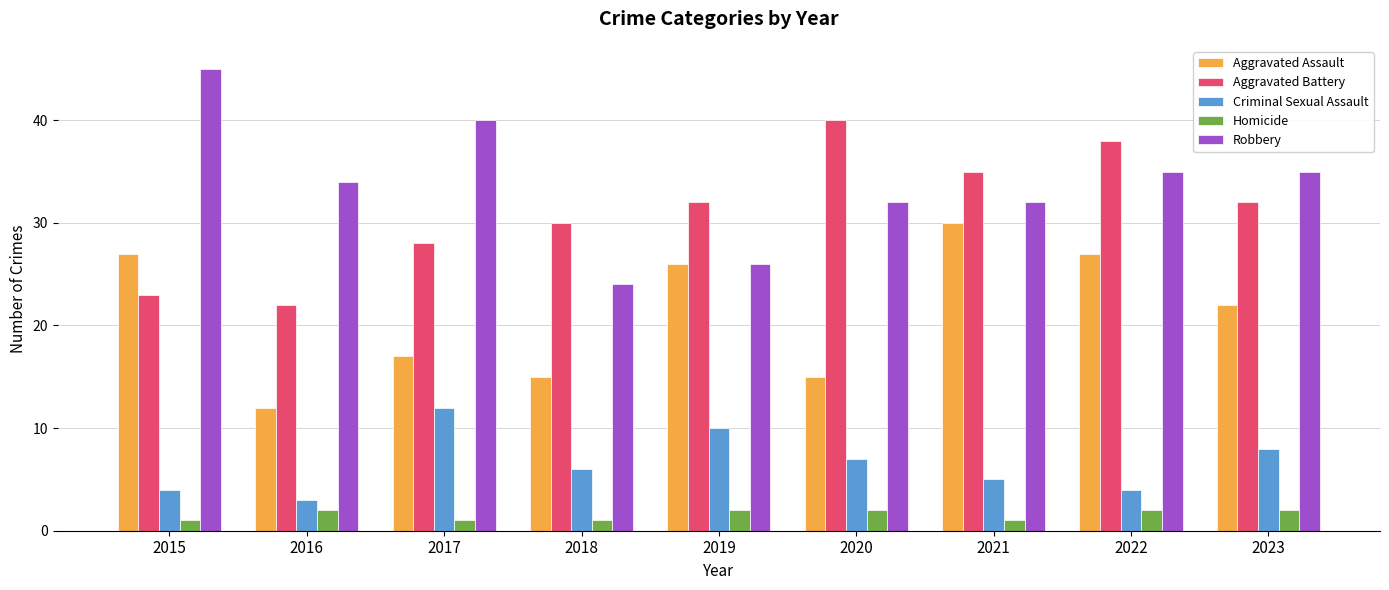

Where is Criminal Sexual Assault nearest to the value 7?

2020